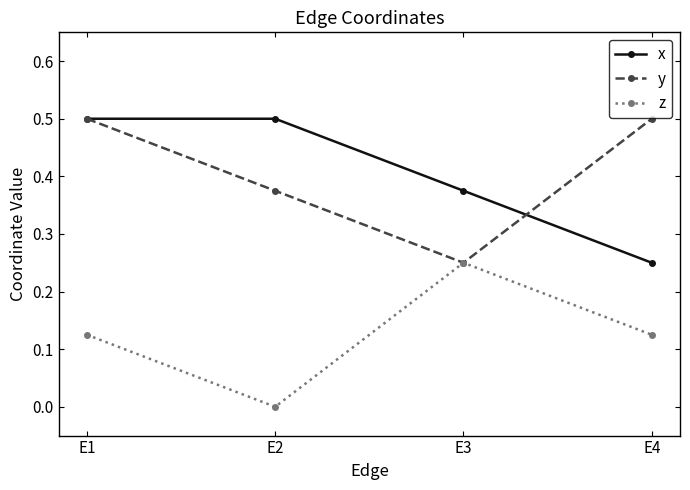

What is the sum of all y values?

1.6